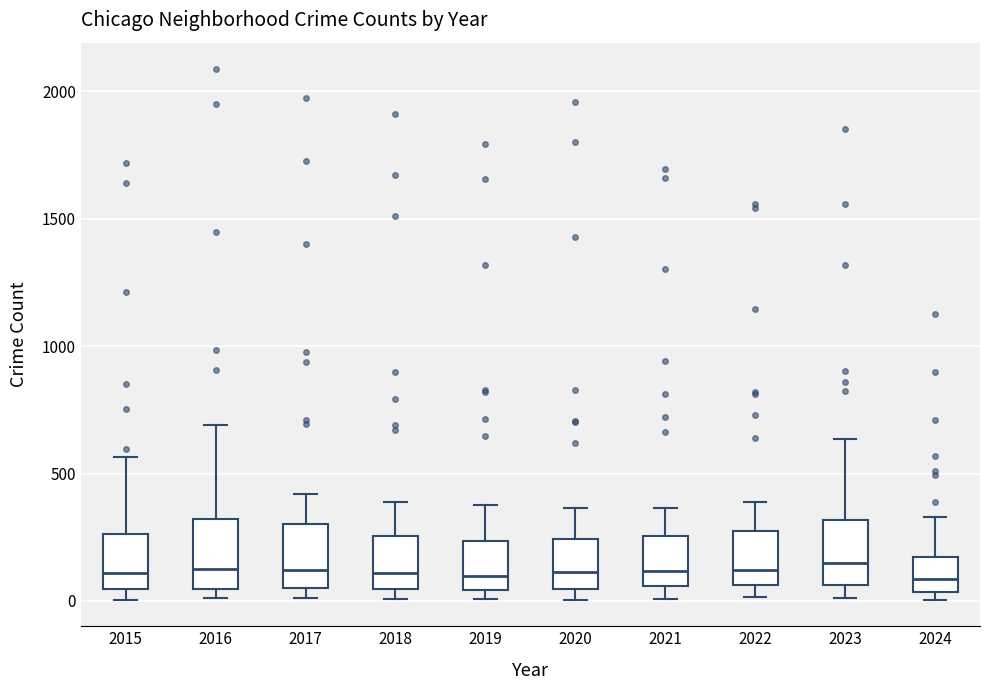

Reading left to right, transcribe this box plot: for each box, give where its median line is, the range the box spans, and where its two whiskers end, as read against the y-axis. The values are not printed on the chart, so give them approximately, as read against the axis.

2015: median 100, box 50 to 250, whiskers 0 to 550
2016: median 150, box 50 to 300, whiskers 0 to 700
2017: median 100, box 50 to 300, whiskers 0 to 400
2018: median 100, box 50 to 250, whiskers 0 to 400
2019: median 100, box 50 to 250, whiskers 0 to 400
2020: median 100, box 50 to 250, whiskers 0 to 350
2021: median 100, box 50 to 250, whiskers 0 to 350
2022: median 100, box 50 to 250, whiskers 0 to 400
2023: median 150, box 50 to 300, whiskers 0 to 650
2024: median 100, box 50 to 150, whiskers 0 to 350